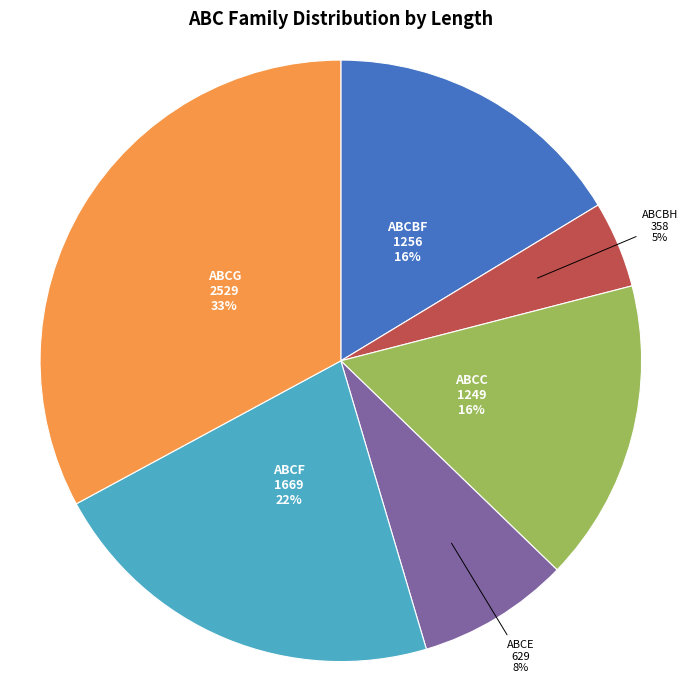

Which slice is the largest?

ABCG